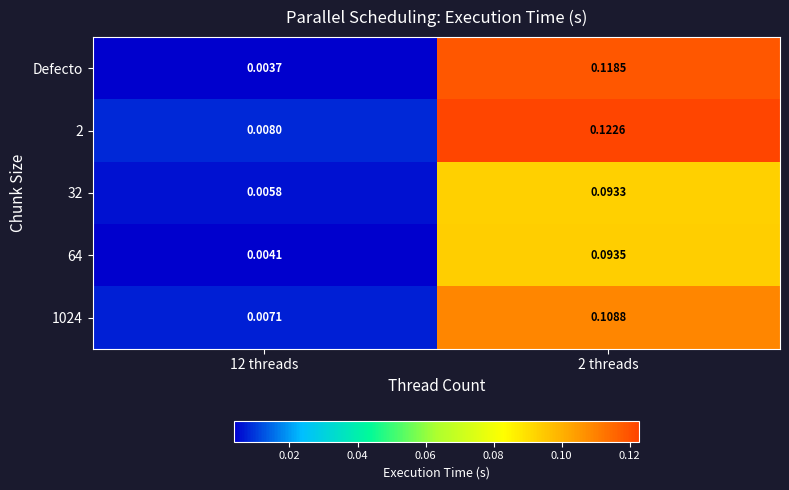

Between 12 threads and 2 threads, which series saw the biggest shift?

Defecto